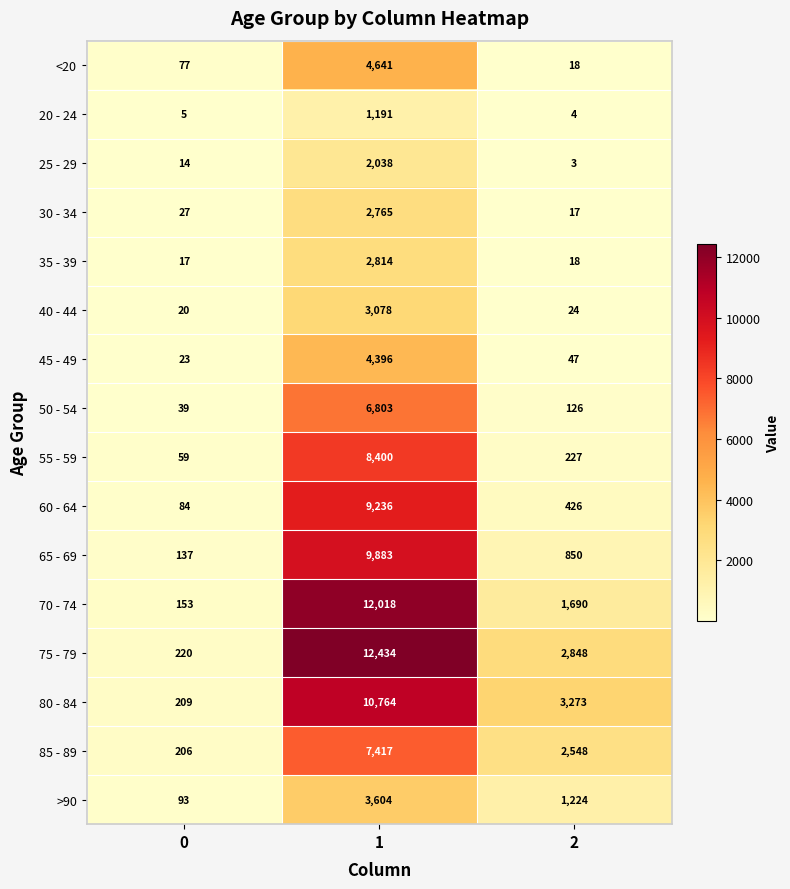

Read the 35 - 39 value at 2, to the nearest 10.

20